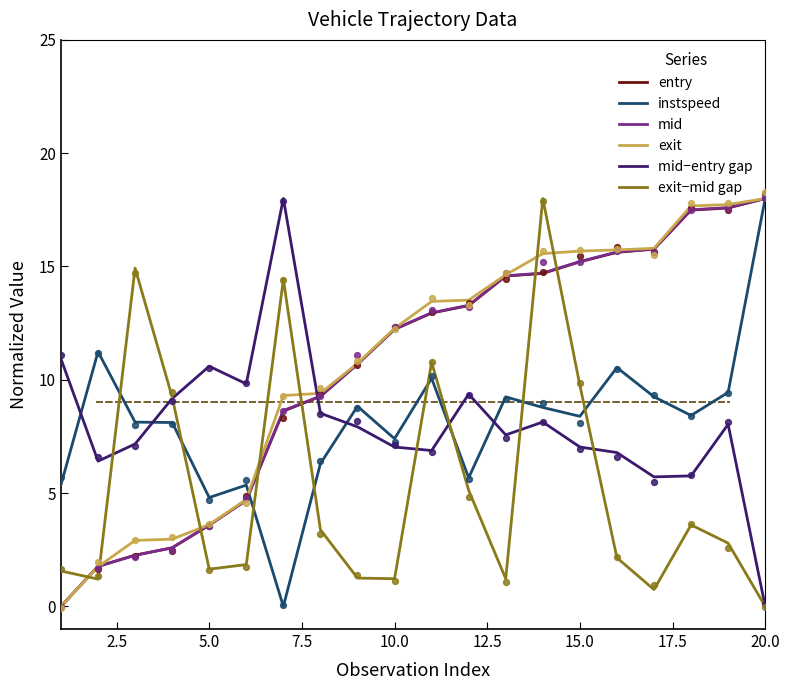

Which series has the largest total across all categories?

exit